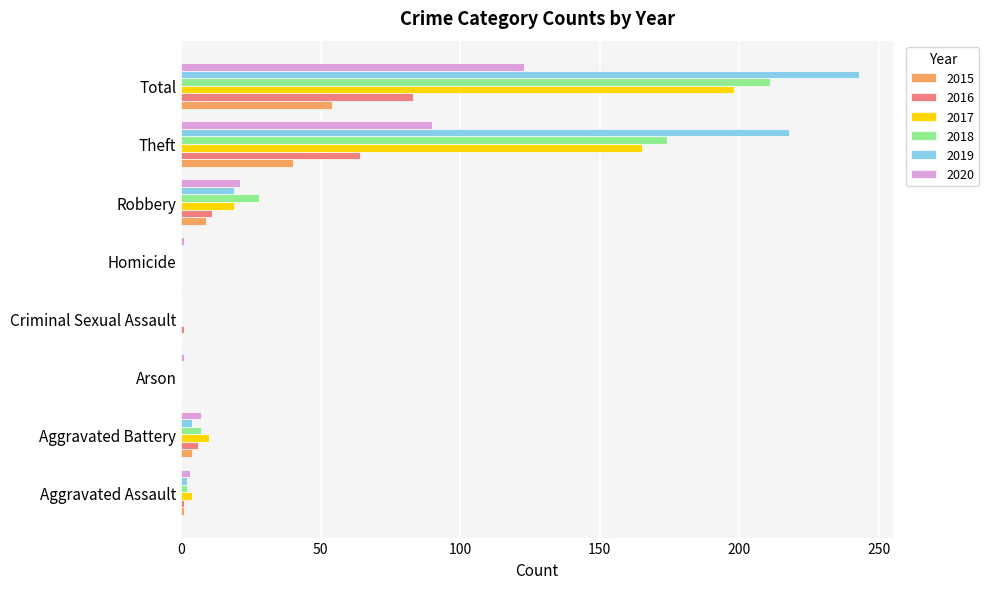

Which series has the largest total across all categories?

2019